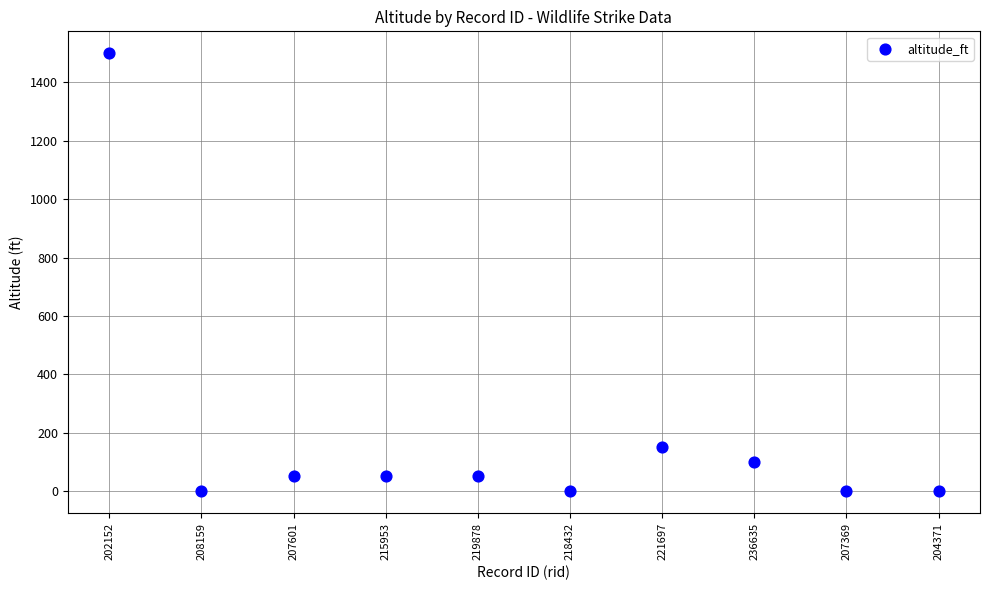

What is the average Y value?

190